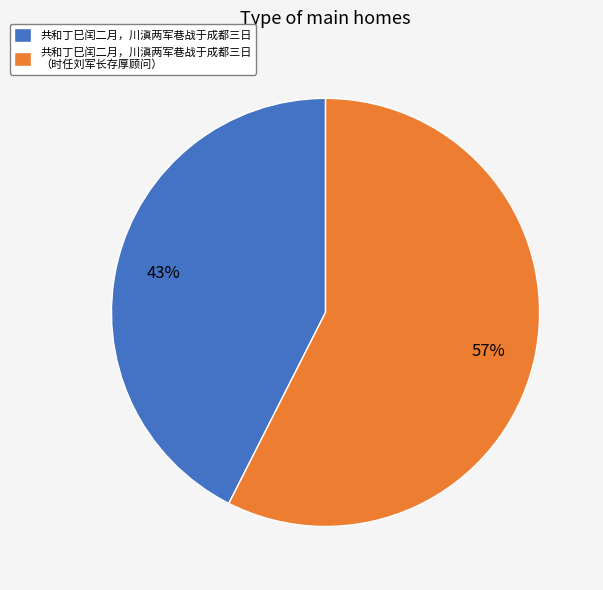

Which category has the smallest portion of the pie?

共和丁巳闰二月，川滇两军巷战于成都三日